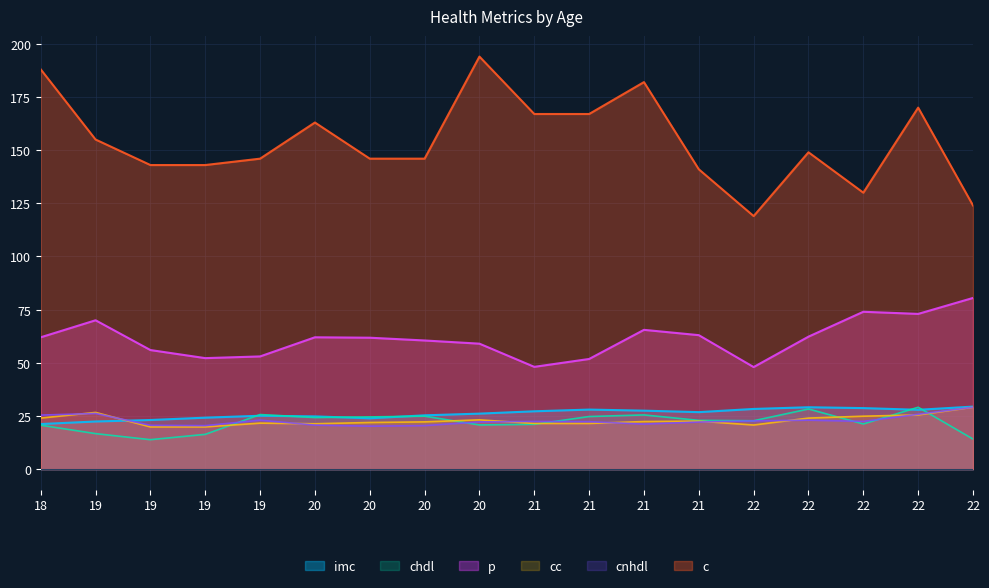

The value of cnhdl at 22 is 22.7. True or false?

True